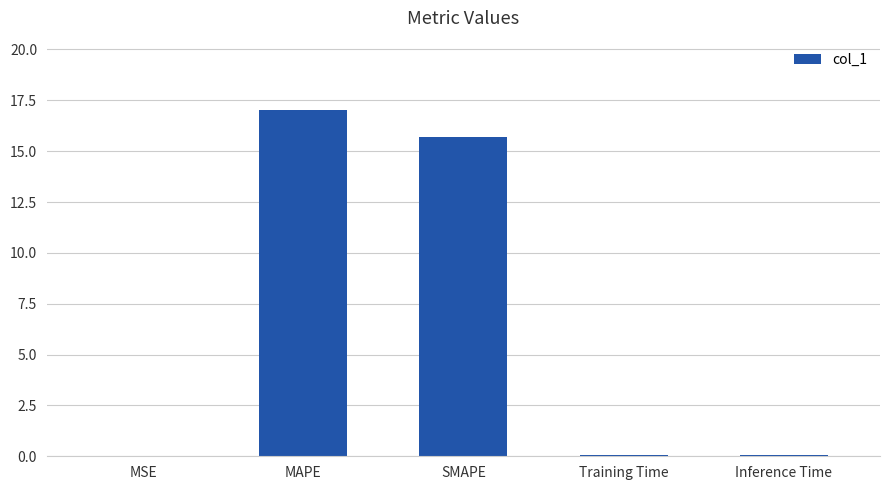

Which category has the highest value across all series?

MAPE